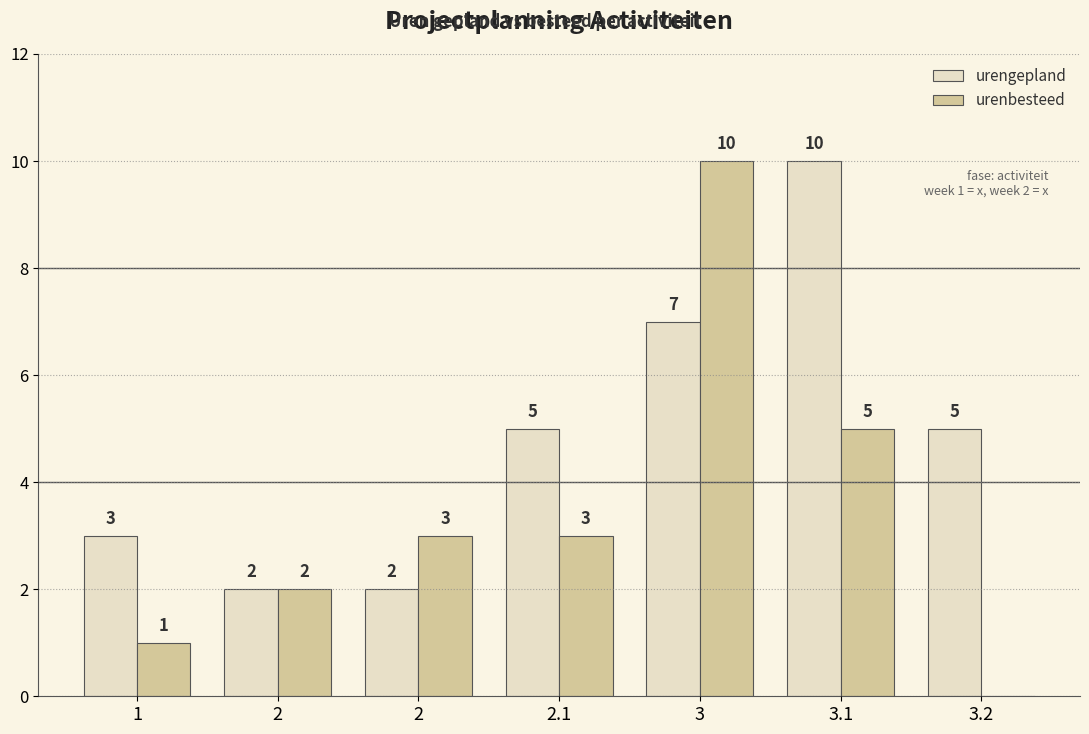

True or false: urengepland has a value of 10 at 3.1.

True